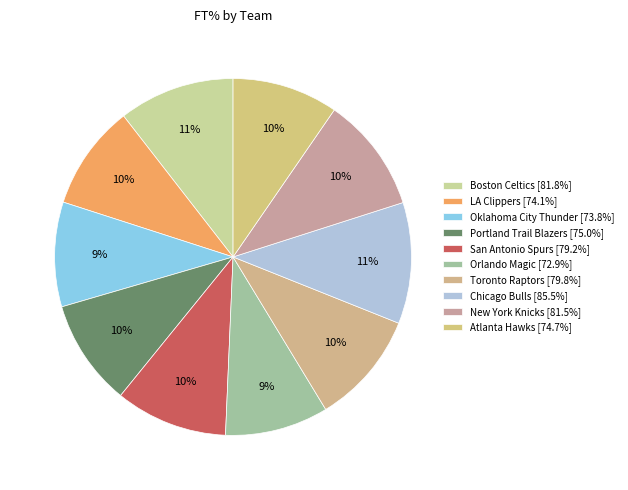

To the nearest percent, what percentage of the pie is Atlanta Hawks?

10%